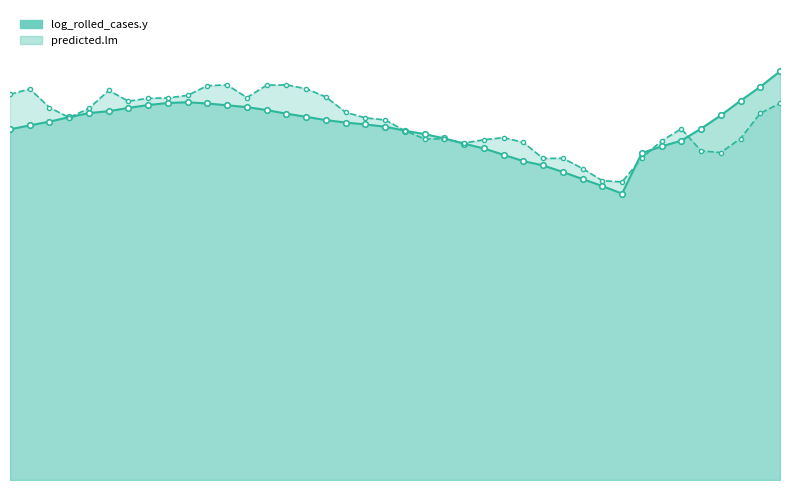

At 37, list the series in order from smallest to largest.

predicted.lm_line, log_rolled_cases.y_line